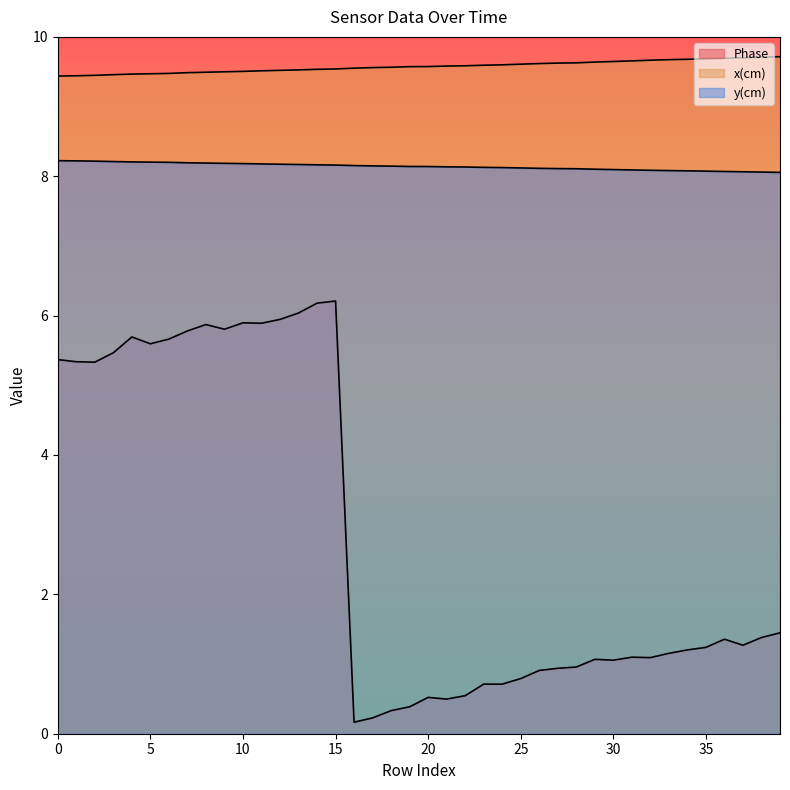

True or false: x(cm) and y(cm) intersect in this chart.

False